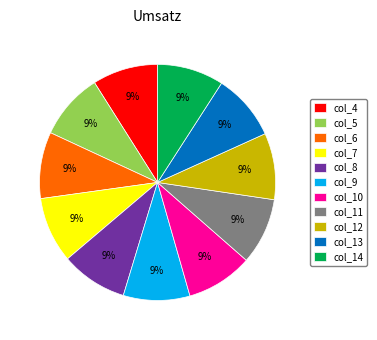

Do col_13 and col_7 together represent more than half of the pie?

No